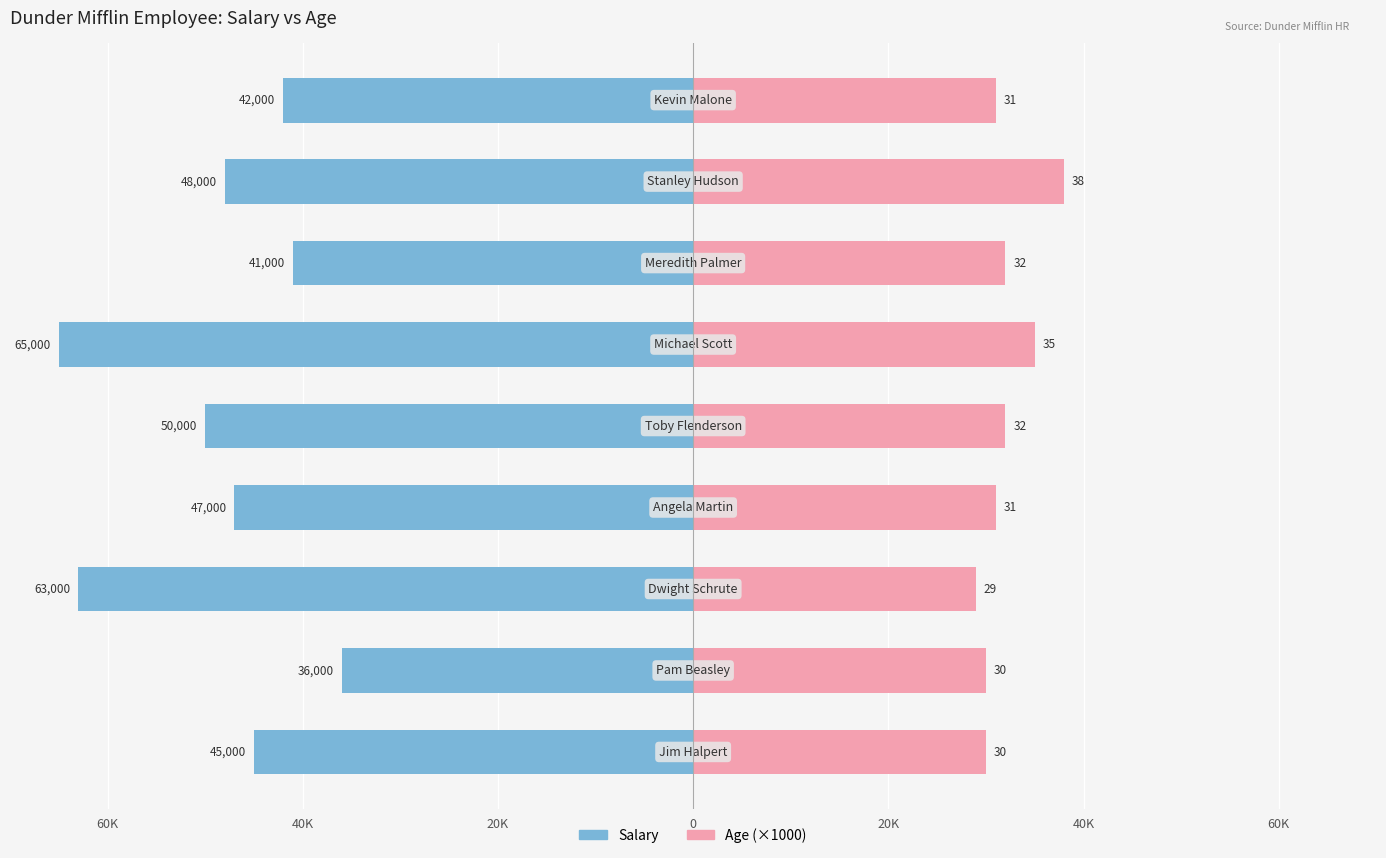

What are all the series names shown in the legend?

Salary, Age (×1000)